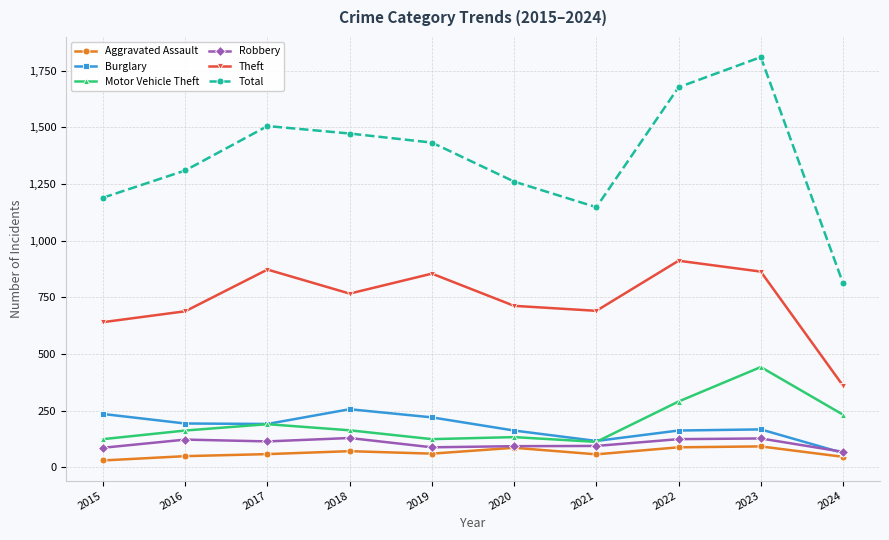

What is the value of the Total point at the 3rd from the left?

1506